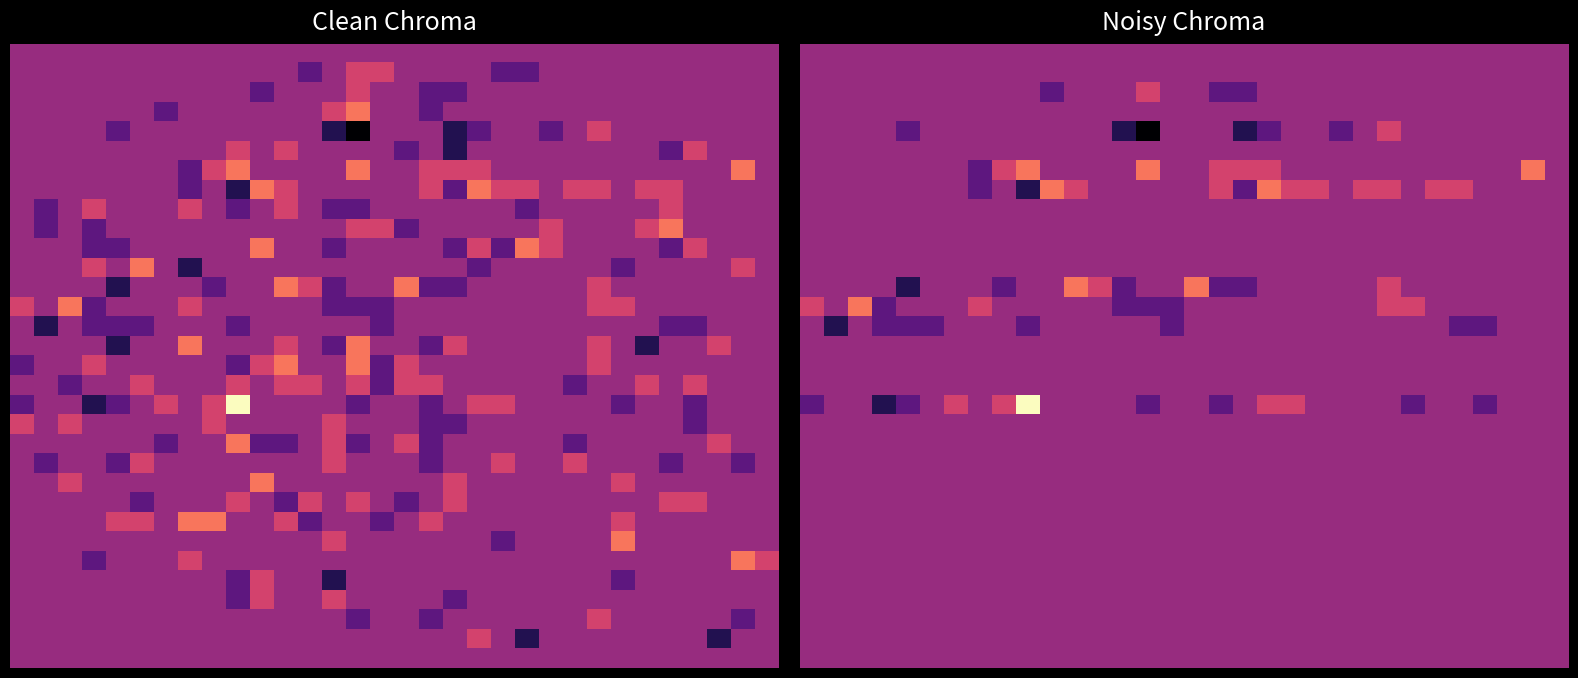

At which category is the sum across all series the highest?

24